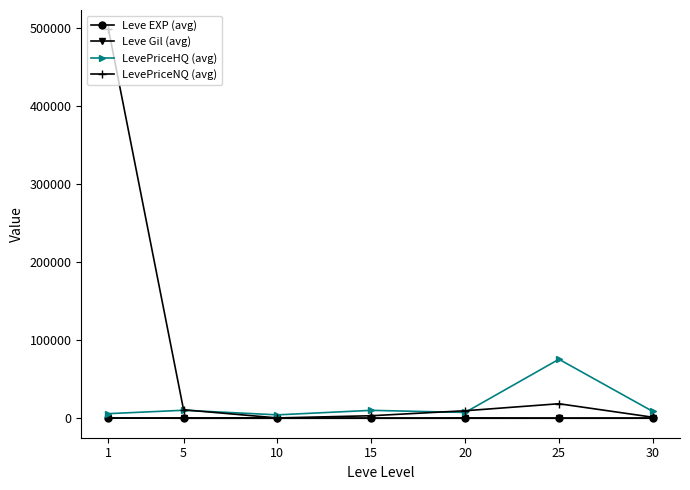

Which series has the largest total across all categories?

LevePriceNQ (avg)